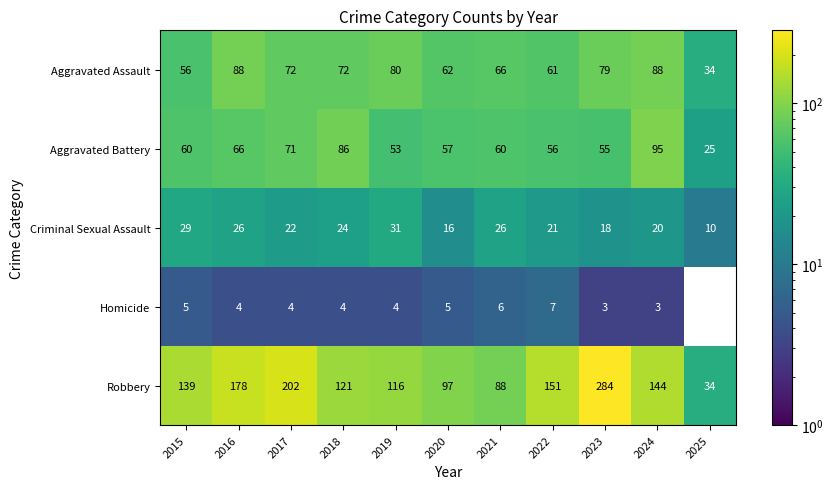

Between 2016 and 2018, which series saw the biggest shift?

Robbery